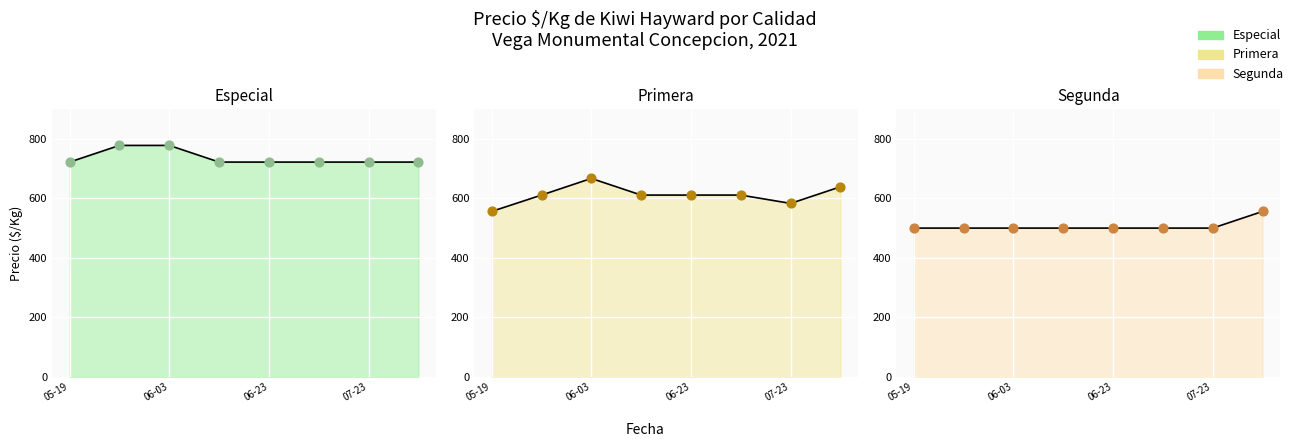

Which series has the largest total across all categories?

Especial